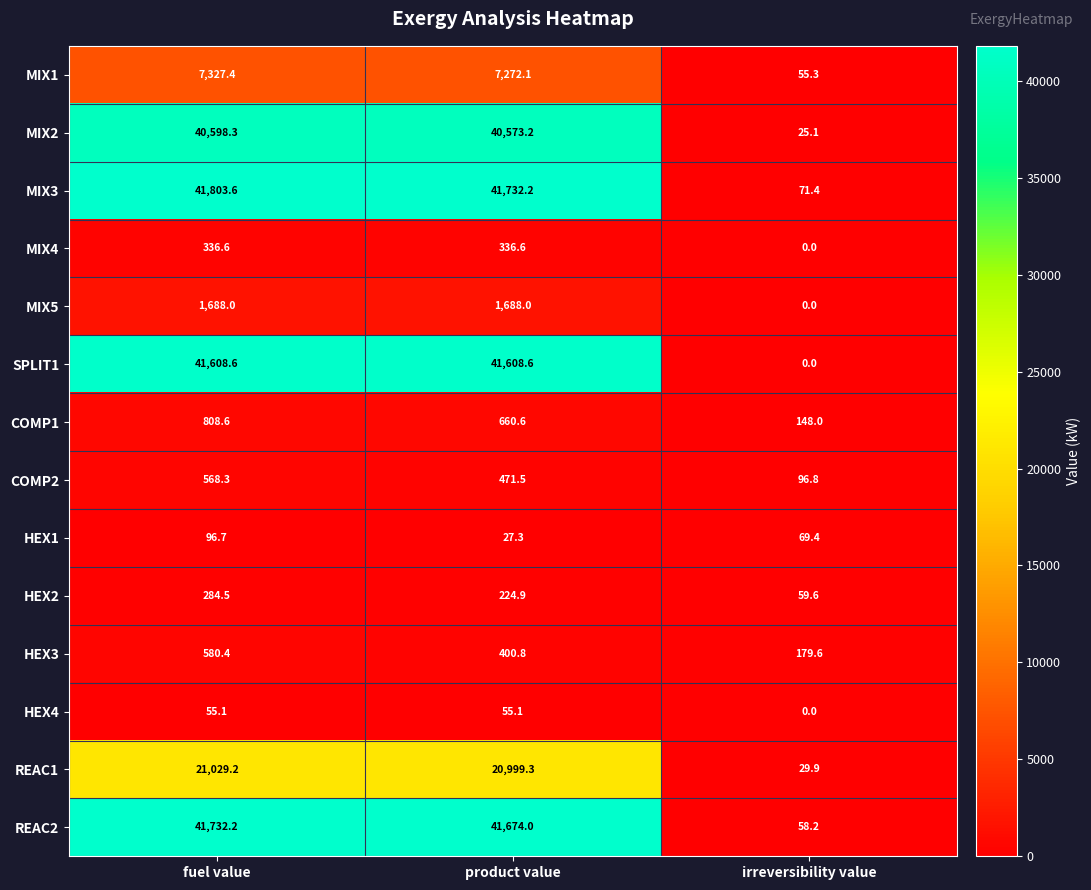

List the series in order of their peak value, highest first.

MIX3, REAC2, SPLIT1, MIX2, REAC1, MIX1, MIX5, COMP1, HEX3, COMP2, MIX4, HEX2, HEX1, HEX4